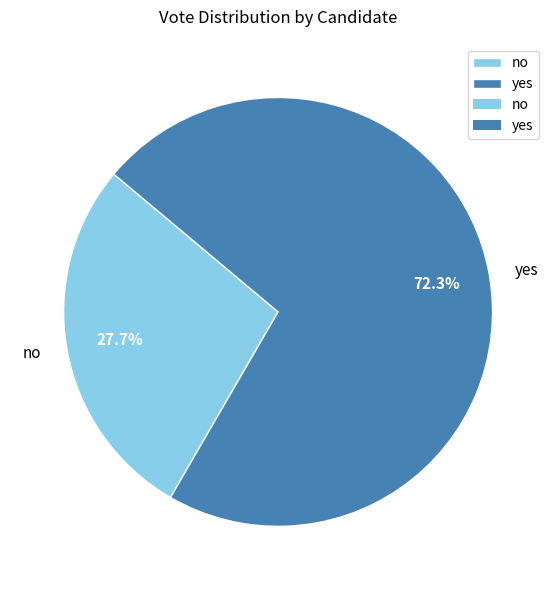

Do no and yes together represent more than half of the pie?

Yes